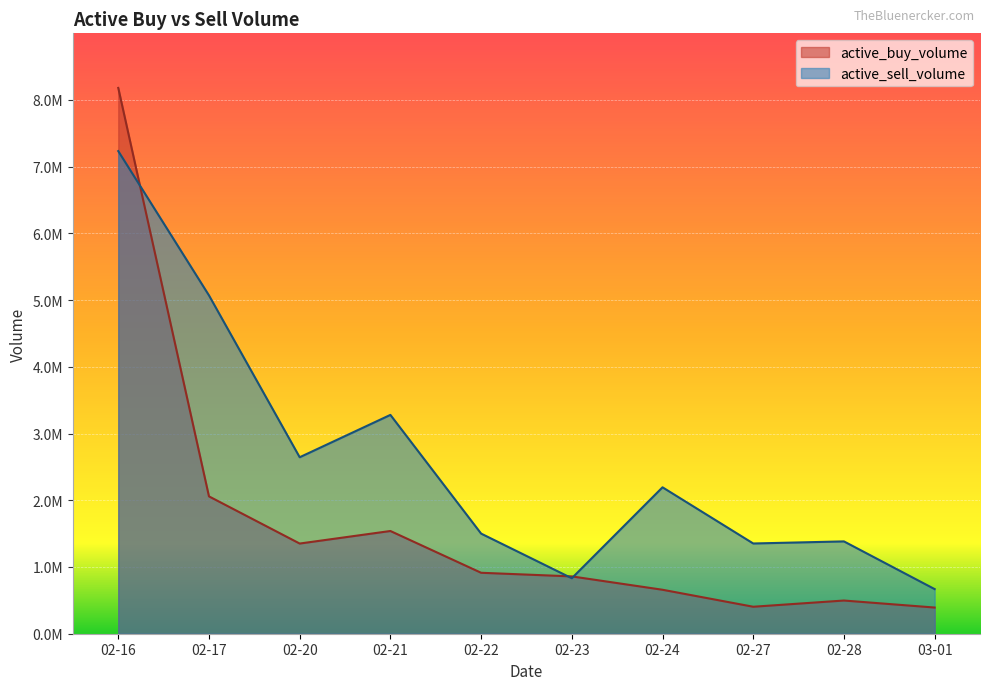

How many values in the active_sell_volume series are below 2194305?

5